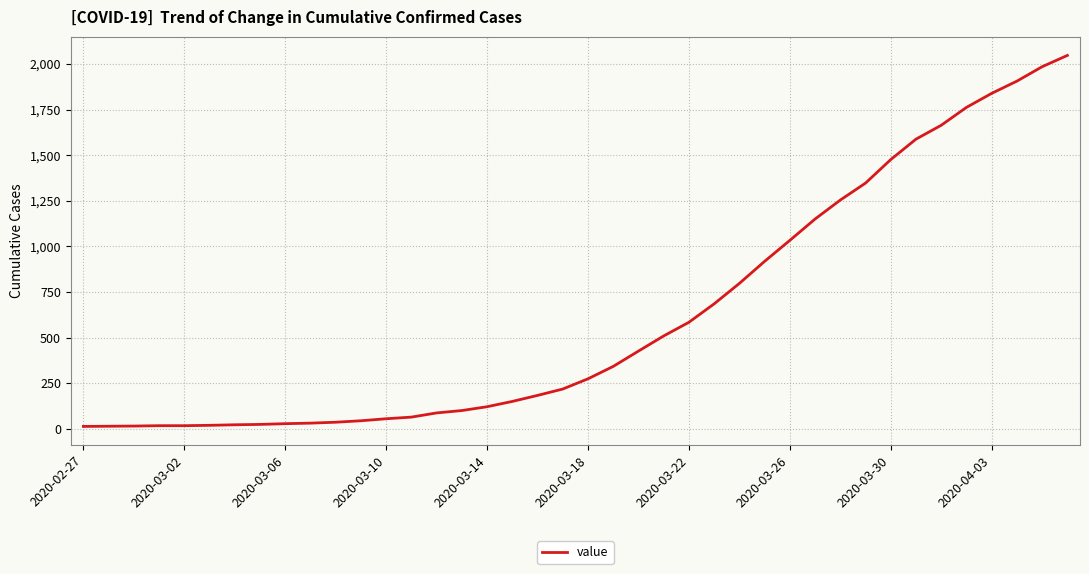

What is the greatest value displayed?

2047